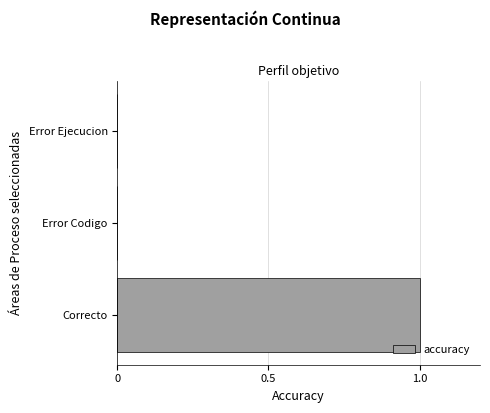

Which category has the highest value across all series?

Correcto